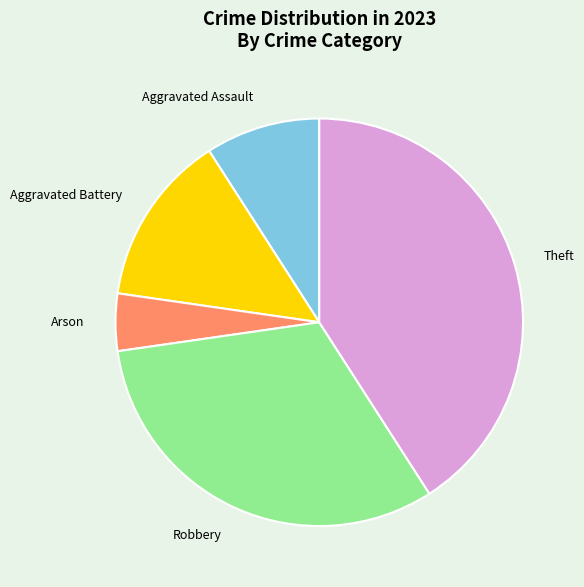

Approximately how many times larger is the value at Aggravated Battery compared to Theft?

0.3